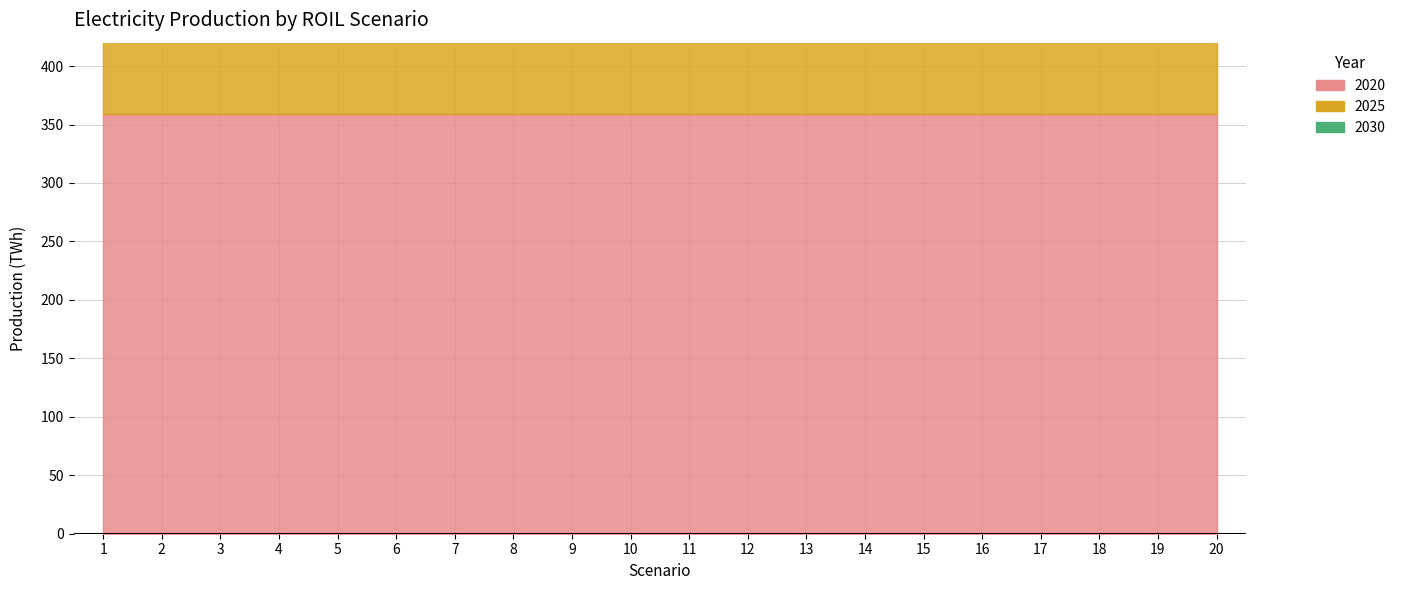

How many distinct data groups are displayed?

3